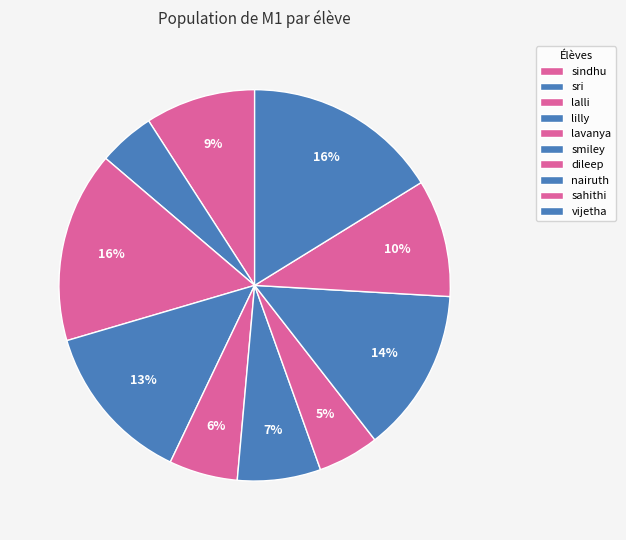

Approximately how many times larger is the value at sindhu compared to smiley?

1.3